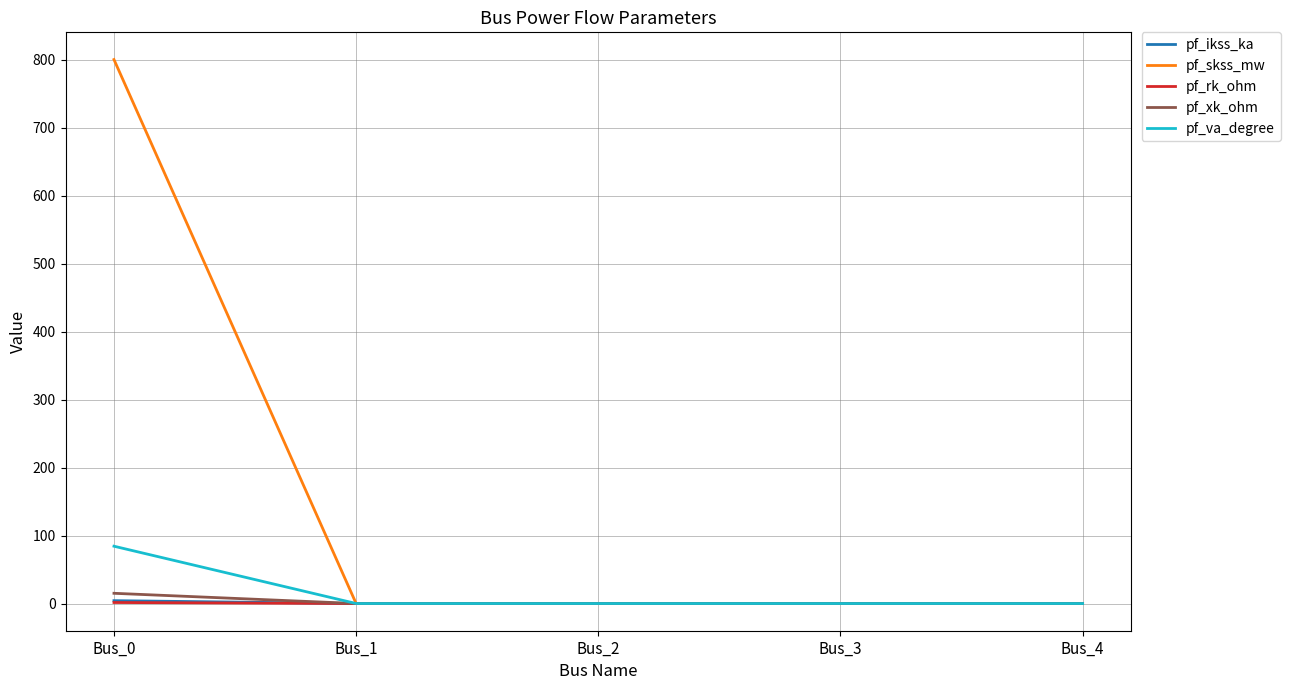

Which series has the largest total across all categories?

pf_skss_mw